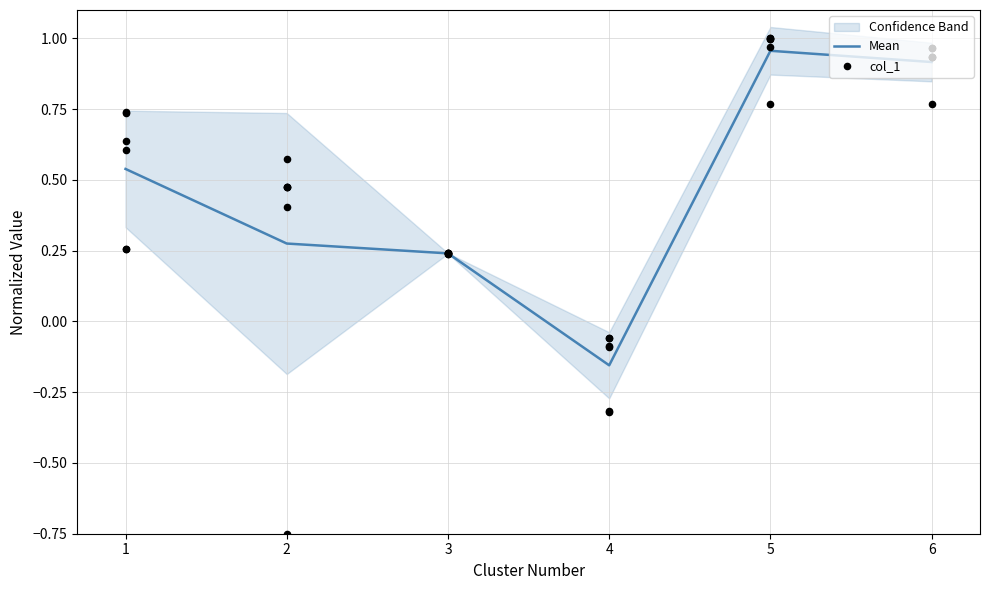

At how many categories does at least one series exceed 0?

5